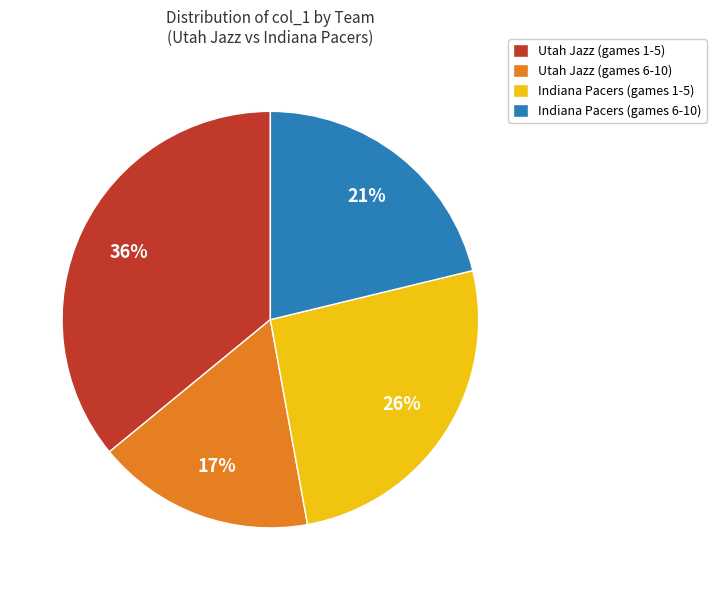

Do Indiana Pacers (games 1-5) and Indiana Pacers (games 6-10) together represent more than half of the pie?

No